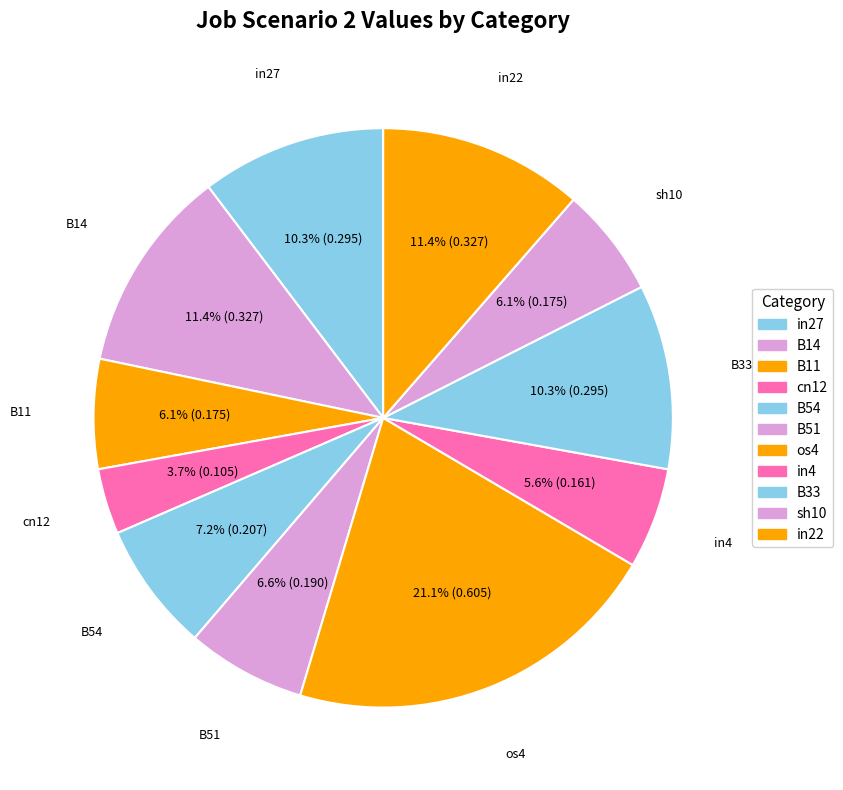

To the nearest percent, what percentage of the pie is in27?

10%